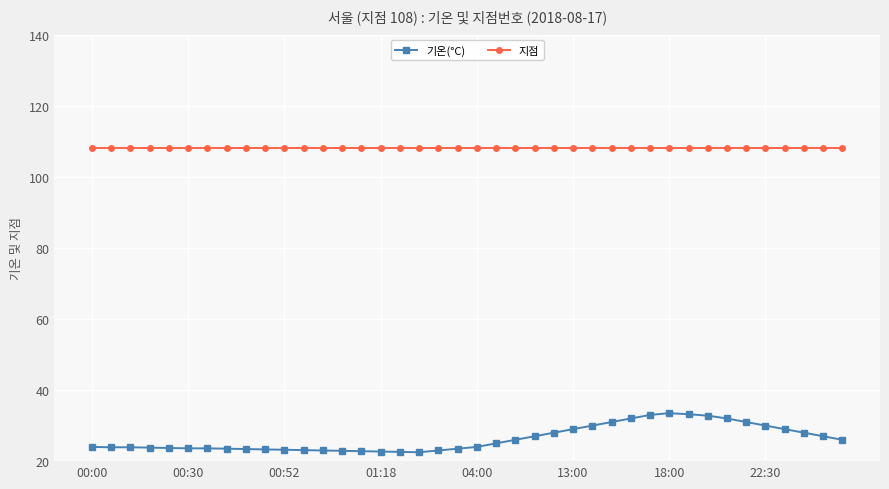

List the series in order of their overall mean, lowest first.

기온(°C), 지점